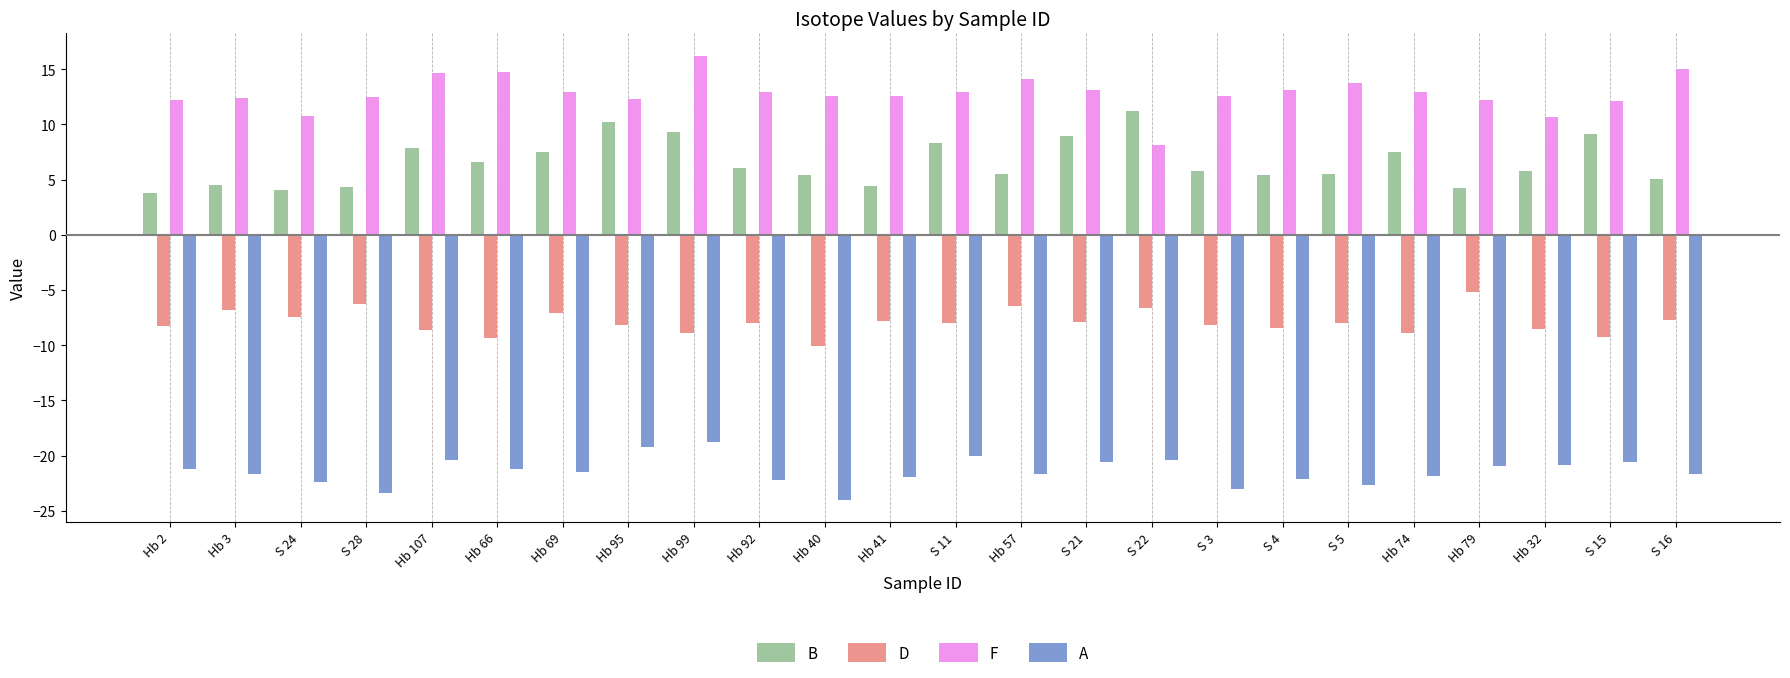

What is the spread (max minus min) of values at S 4?

35.3